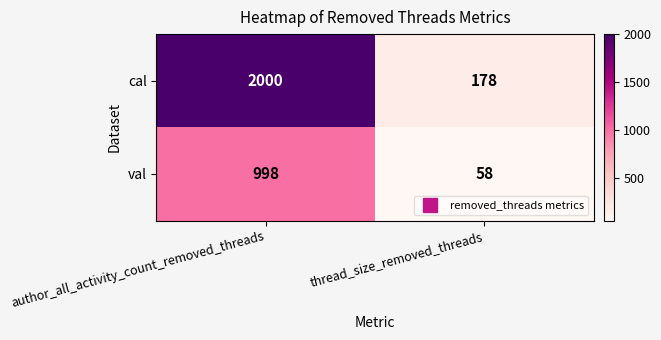

How many data points does each series have?

2